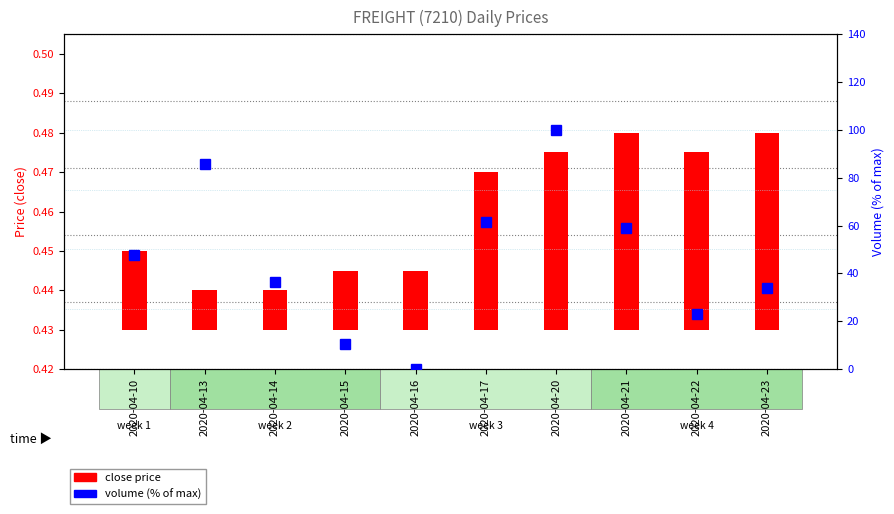

List the labels in order of value, largest first.

2020-04-20, 2020-04-13, 2020-04-17, 2020-04-21, 2020-04-10, 2020-04-14, 2020-04-23, 2020-04-22, 2020-04-15, 2020-04-16